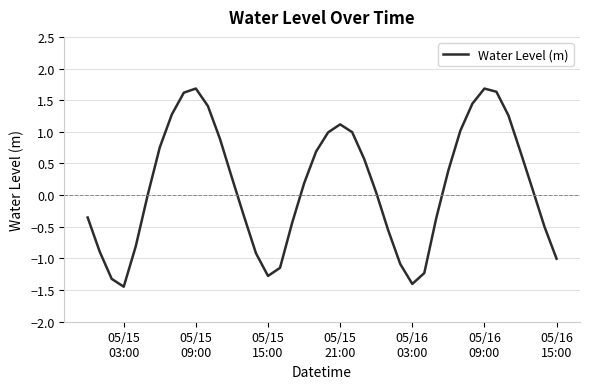

What is the greatest value displayed?

1.7